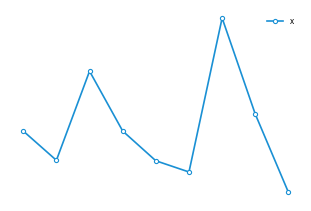

Is this an area chart (filled region under the line)?

No